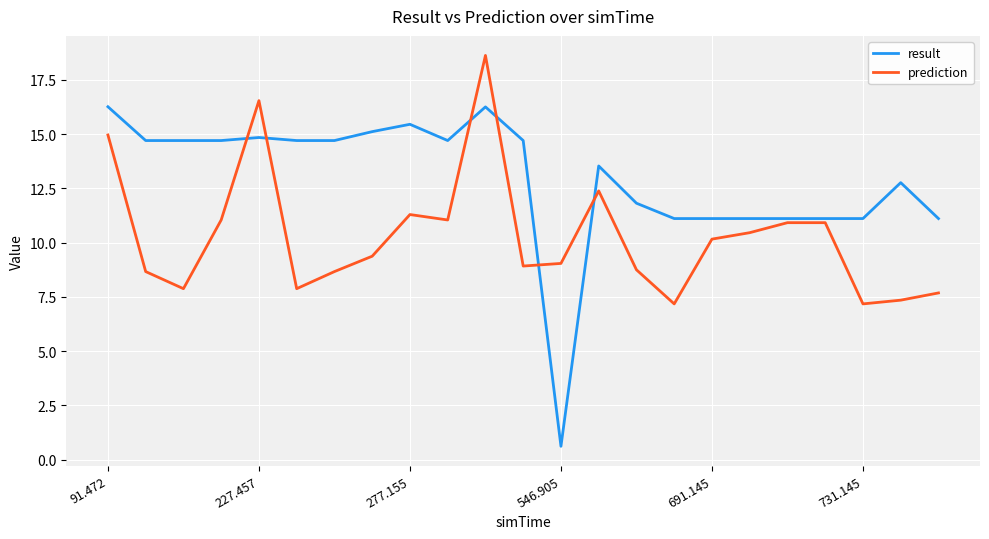

How many lines are shown in the chart?

2